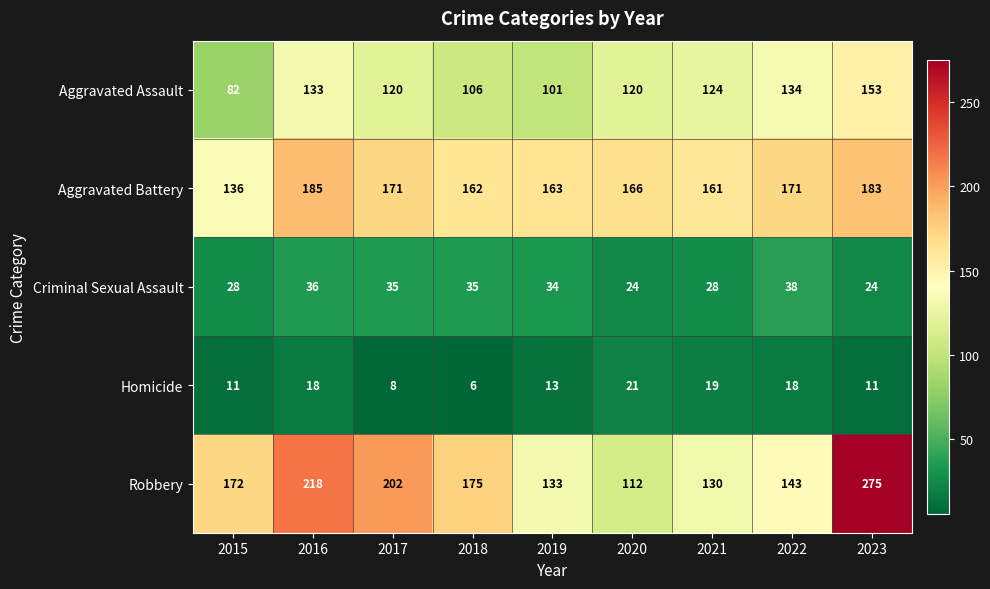

Which series has the largest range (max minus min)?

Robbery